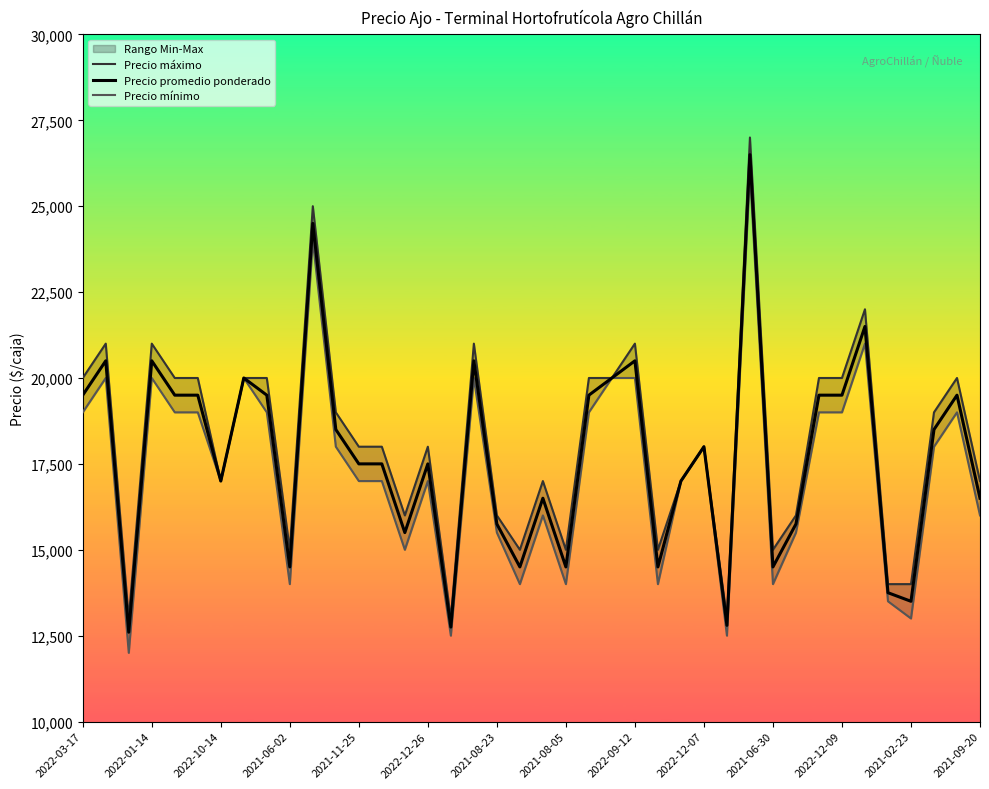

How many values in the Precio mínimo series exceed 18000?

17